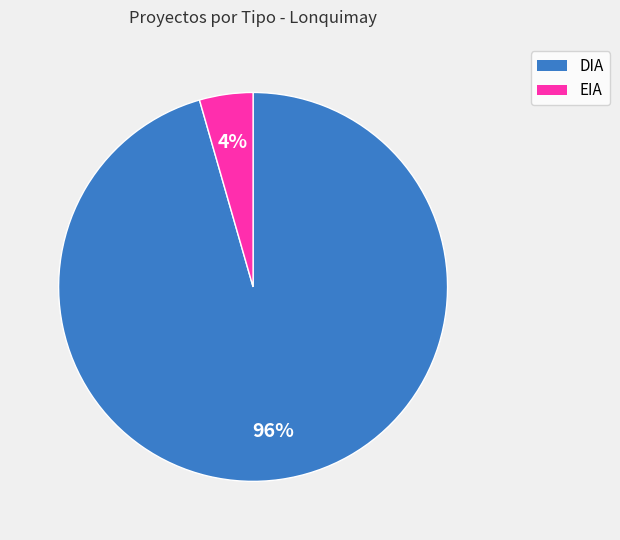

To the nearest percent, what is the average slice percentage?

50%